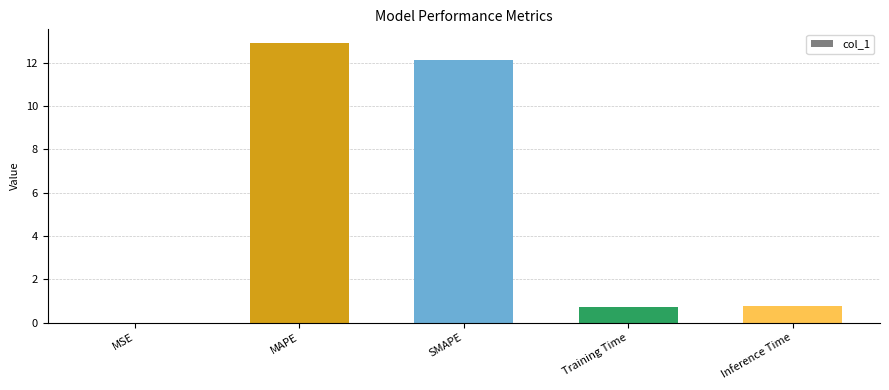

Between Training Time and MAPE, which is larger?

MAPE